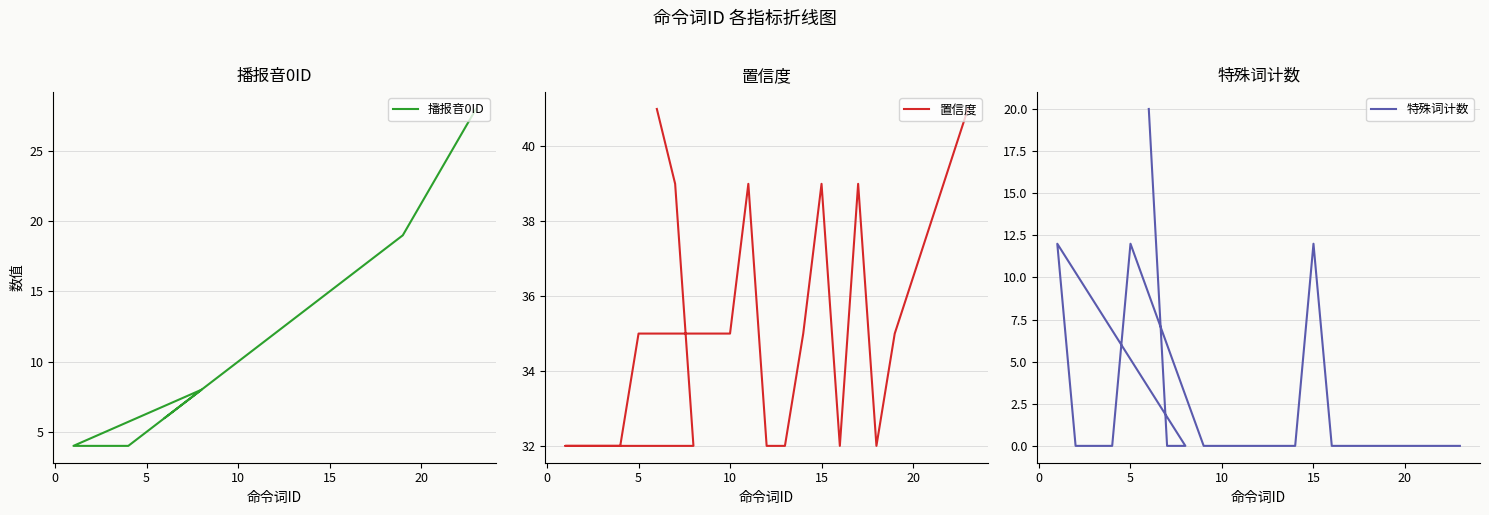

The 播报音0ID series shows 3 at 5. True or false?

False